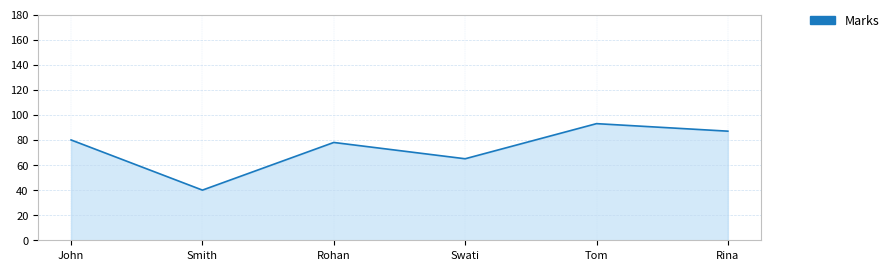

How many values are between 65 and 87?

4